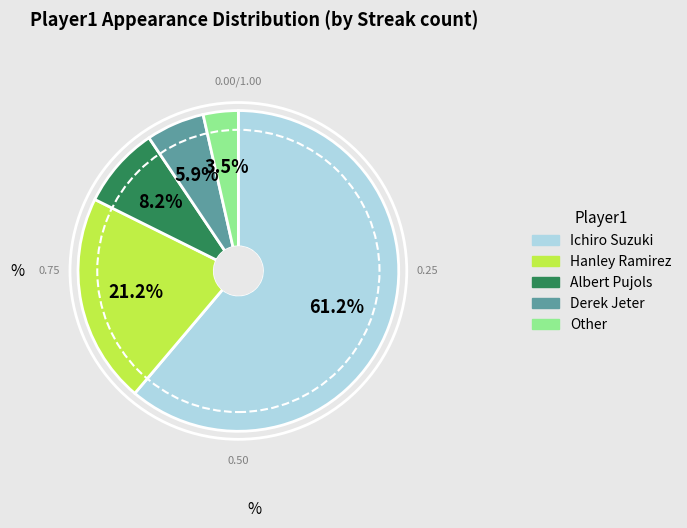

Is there a majority slice in this chart?

Yes